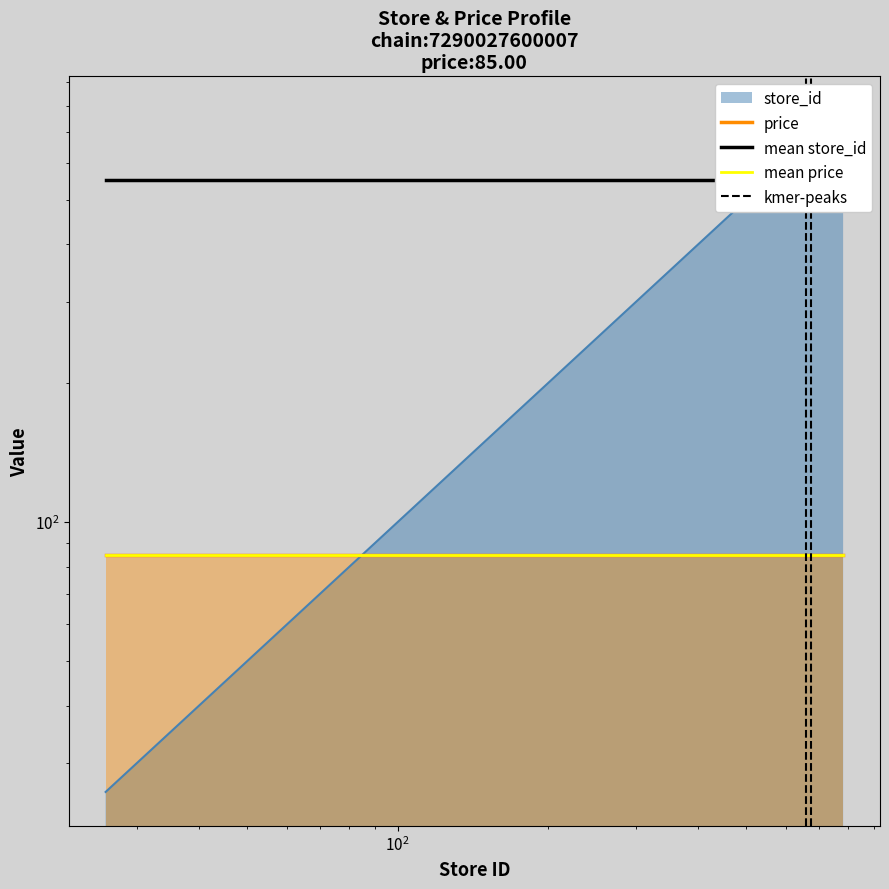

What is the value of the 4th point from the left?

657